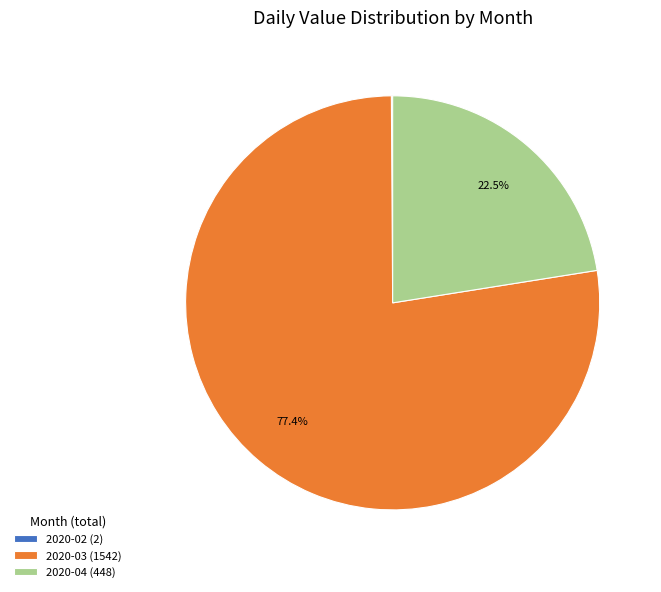

To the nearest percent, what is the average slice percentage?

33%